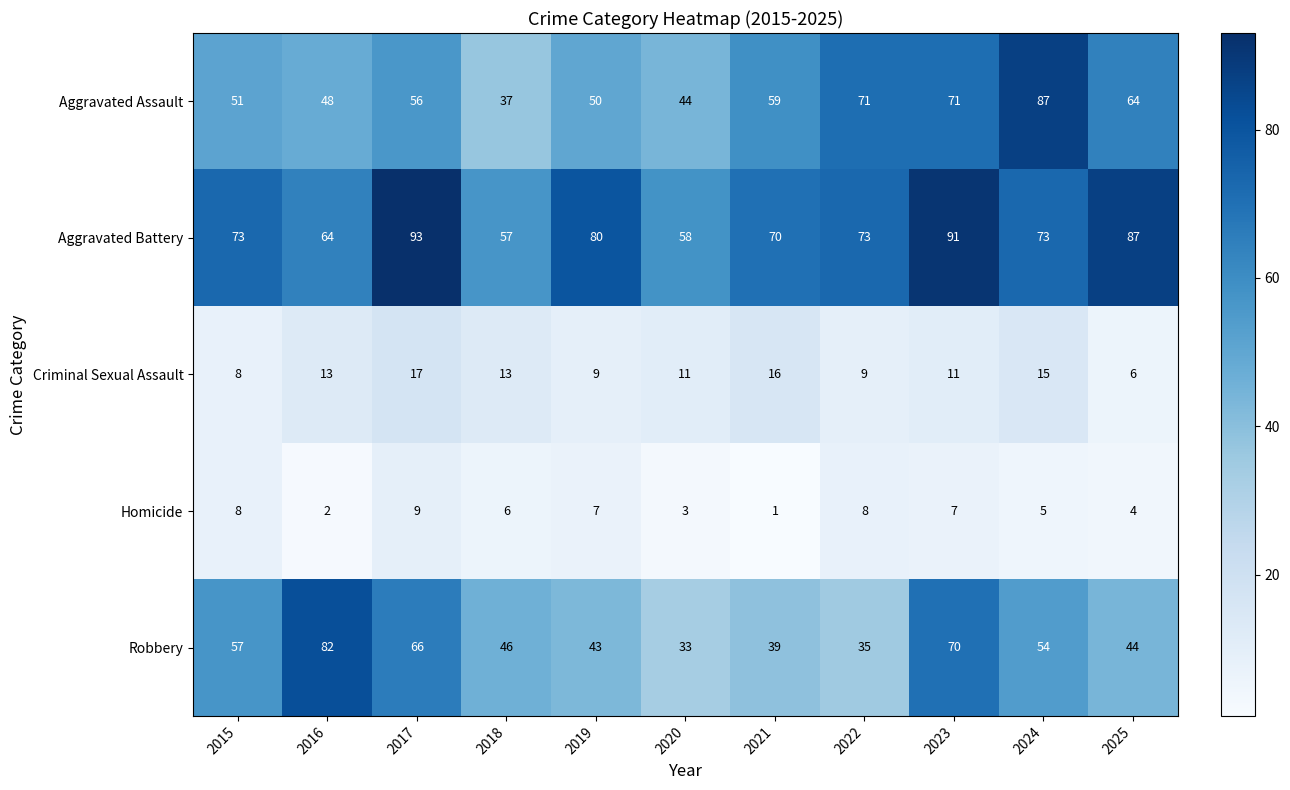

What is the total value across all series at 2020?

149